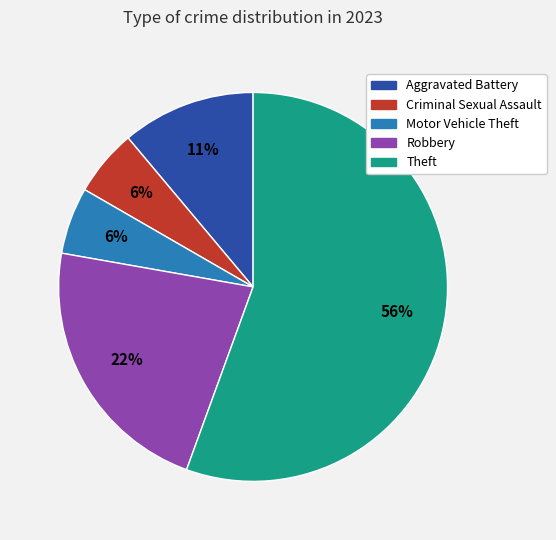

To the nearest percent, what is the difference between the largest and smallest slice percentages?

50%